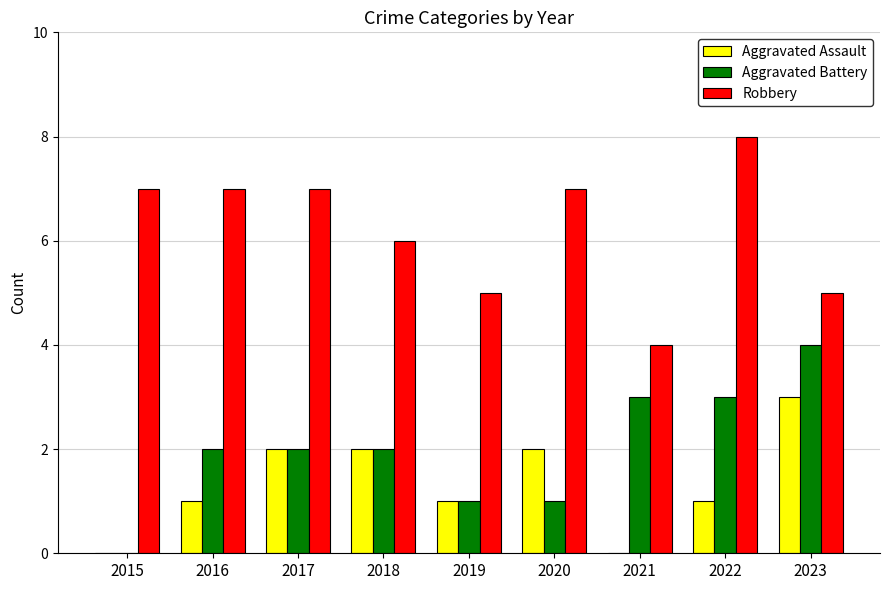

Which series has the largest total across all categories?

Robbery